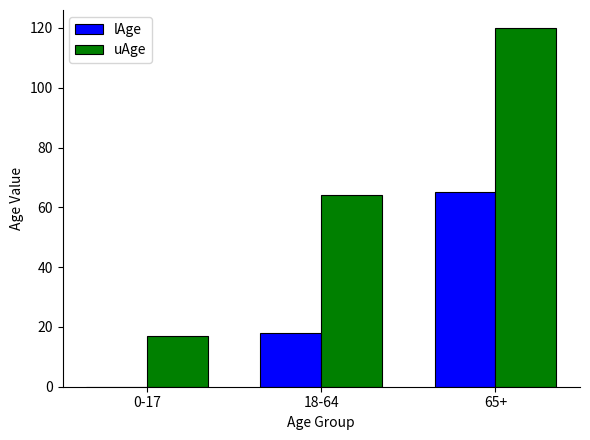

Is it true that lAge equals 18 at 18-64?

True